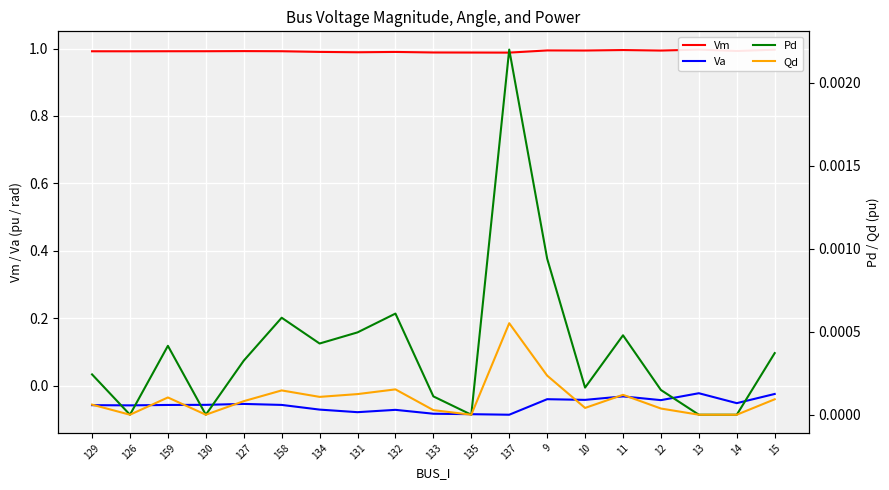

At which category does the chart reach its minimum across all series?

137